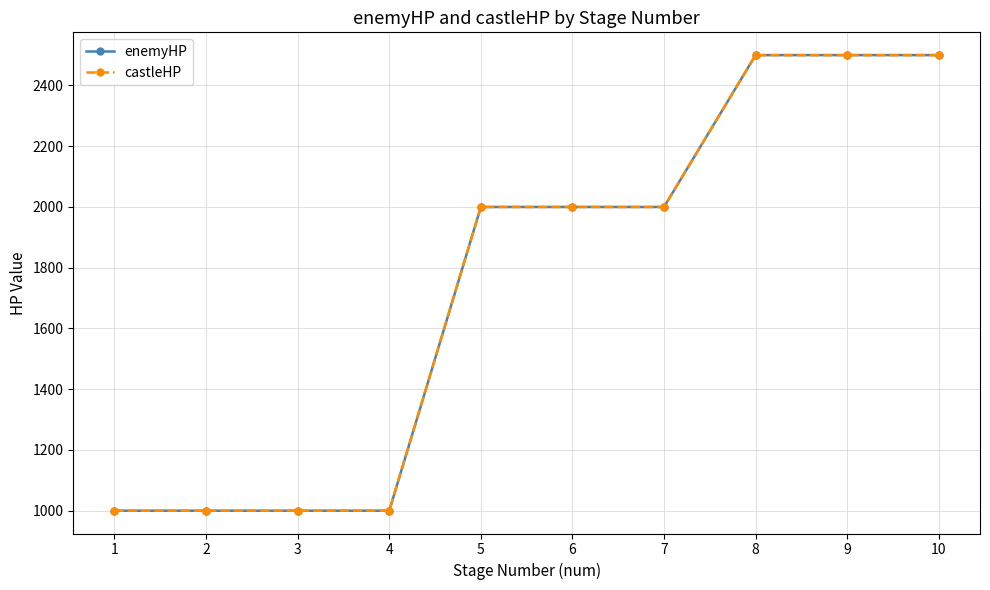

Is this an area chart (filled region under the line)?

No